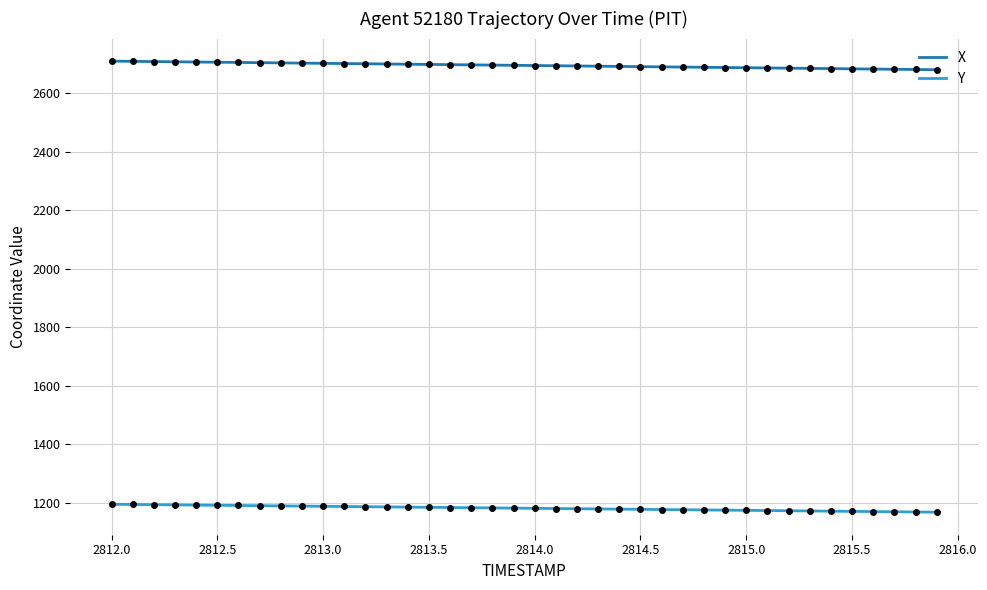

Which series has the largest total across all categories?

X